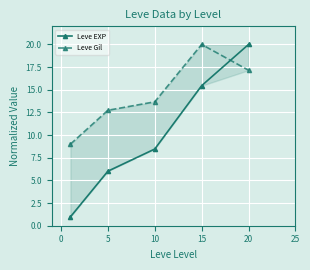

What are all the series names shown in the legend?

Leve EXP, Leve Gil